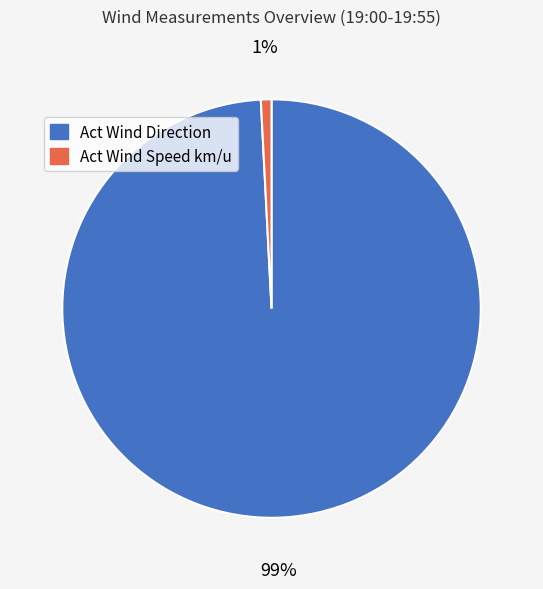

Rank the categories by value from highest to lowest.

Act Wind Direction, Act Wind Speed km/u